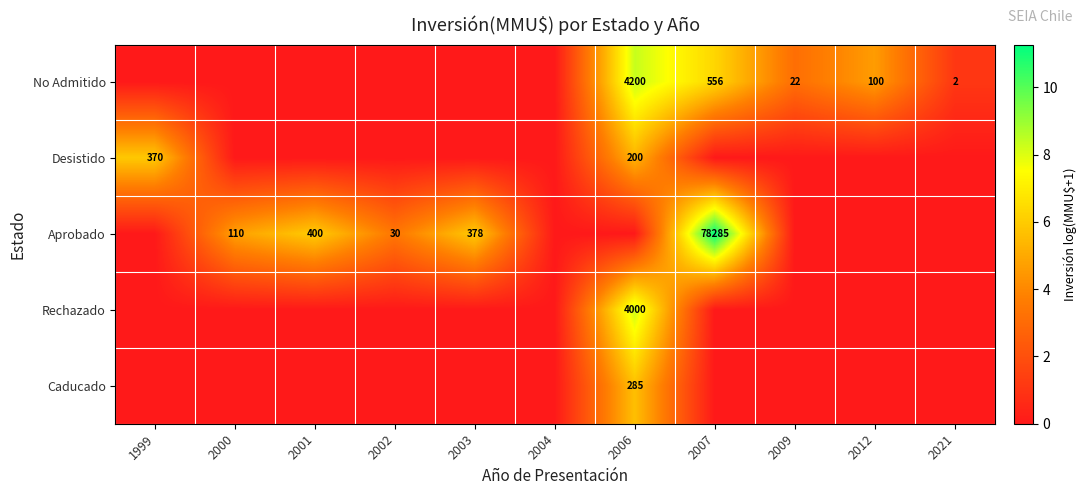

Is the value of Rechazado at 2006 greater than the value of No Admitido at 2012?

Yes